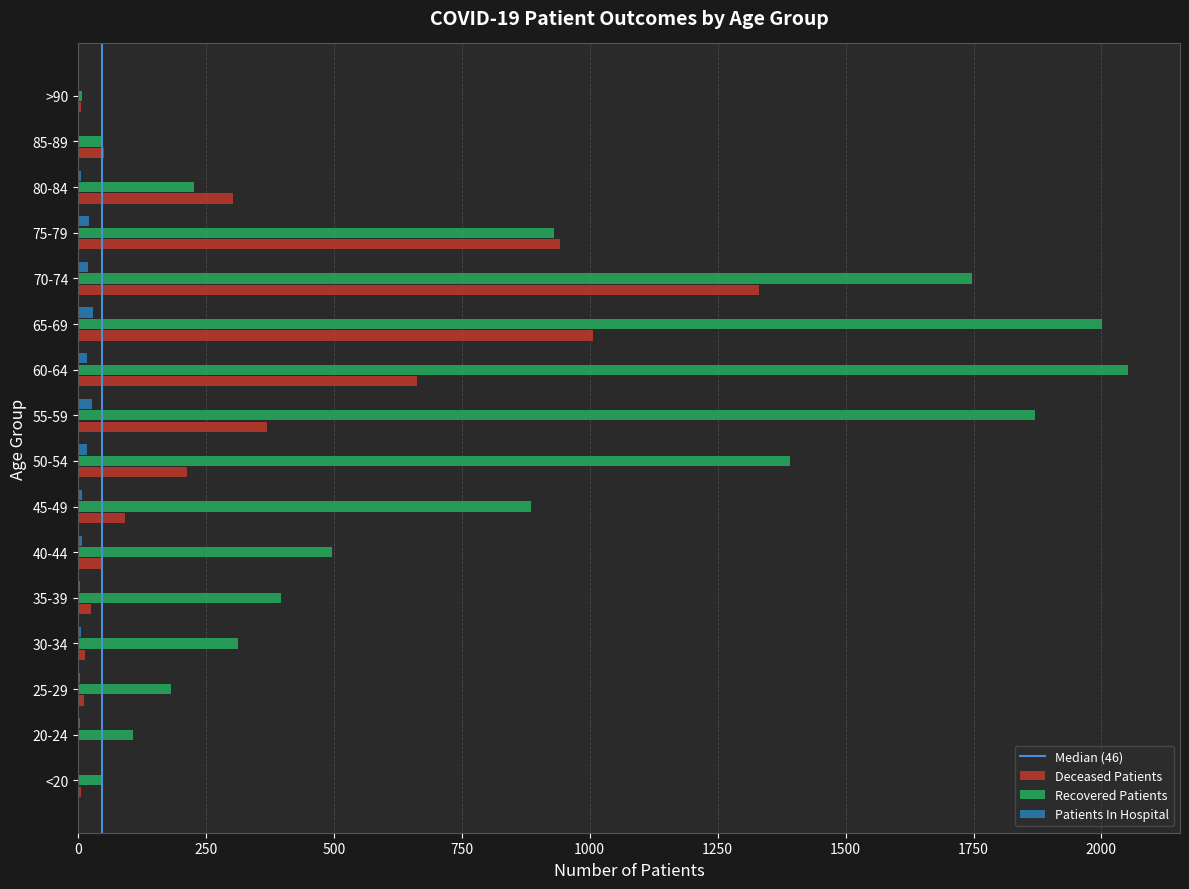

What is the spread (max minus min) of values at >90?

7